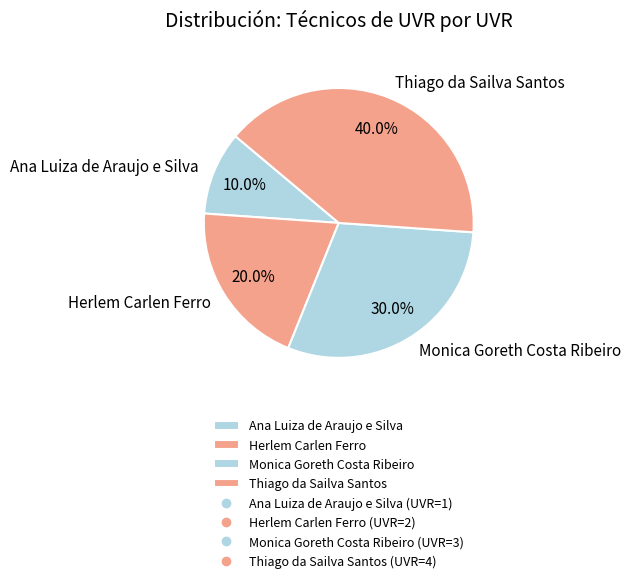

Does Herlem Carlen Ferro represent more than half of the total?

No